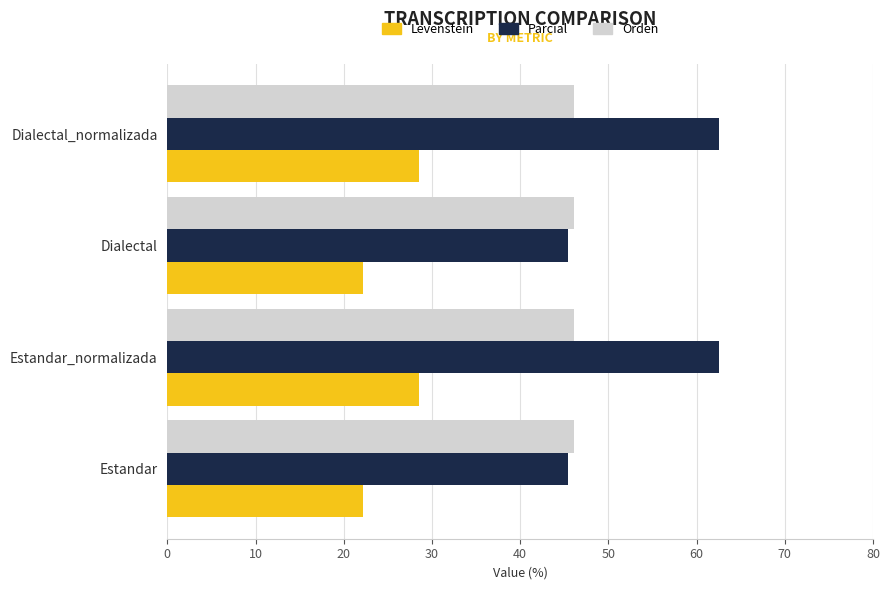

What is the highest value of the Orden series?

46.2